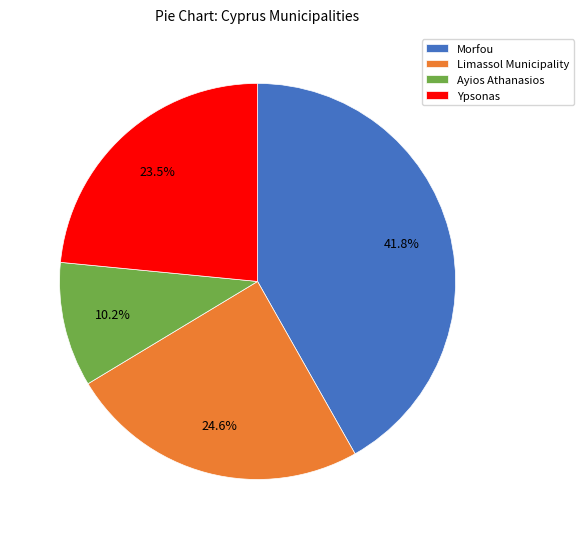

Count the number of slices in the pie.

4